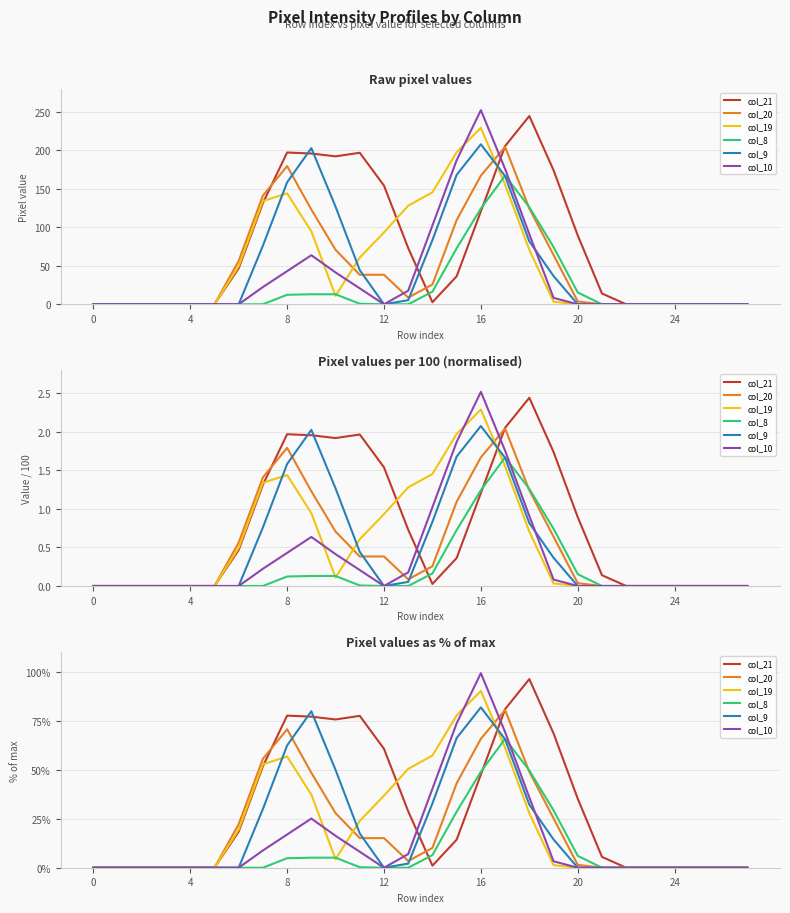

Is the value of col_21 at 10 greater than the value of col_19 at 12?

Yes